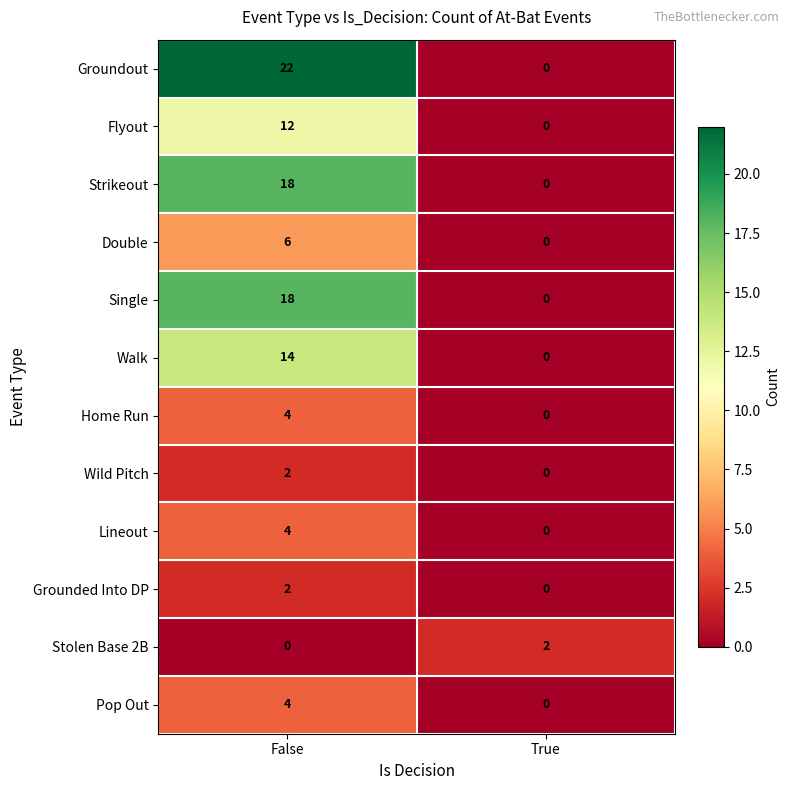

Reading left to right, extract all data points from this chart.

Groundout: 22	0
Flyout: 12	0
Strikeout: 18	0
Double: 6	0
Single: 18	0
Walk: 14	0
Home Run: 4	0
Wild Pitch: 2	0
Lineout: 4	0
Grounded Into DP: 2	0
Stolen Base 2B: 0	2
Pop Out: 4	0